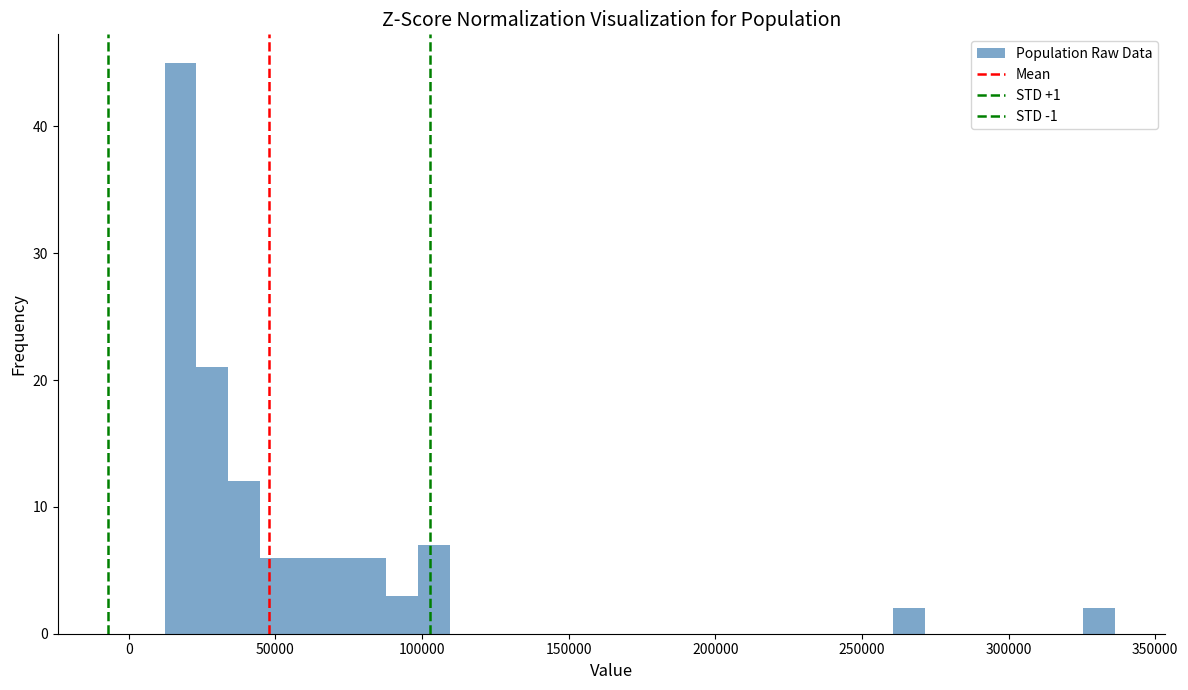

Around what value on the x-axis is the tallest bar? Give the approximate position of its centre, as read against the axis.

20000